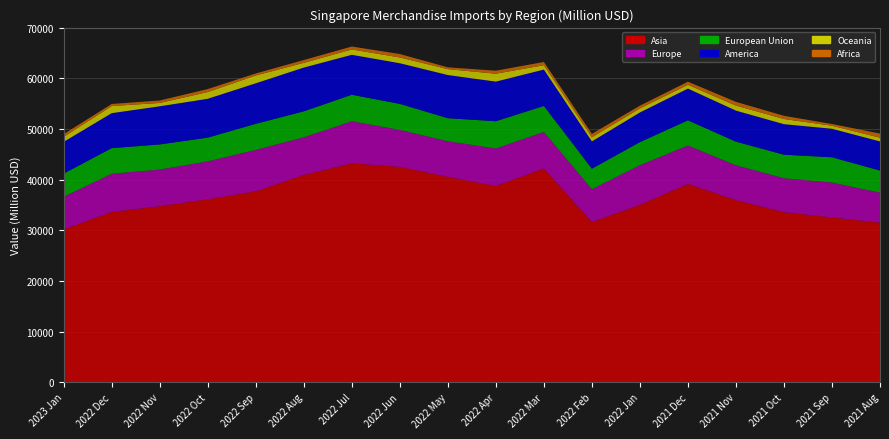

Reading left to right, transcribe all the data shown in this chart.

Asia: 30174.0	33611.7	34733.7	36120.9	37696.3	40911.9	43214.2	42507.2	40534.7	38735.7	42199.9	31611.3	35014.0	39140.3	35949.6	33552.7	32533.4	31492.5
Europe: 6427.8	7541.8	7242.8	7475.9	8167.6	7433.2	8300.5	7300.2	7030.8	7407.2	7203.2	6479.0	7821.6	7586.3	6872.0	6714.8	6882.1	5919.4
America: 6267.4	6901.5	7529.4	7666.4	7995.9	8633.8	7879.7	8024.0	8521.1	7822.1	7176.1	5385.2	5850.9	6261.1	6127.4	6027.6	5631.6	5750.1
Oceania: 983.3	1399.9	664.4	1329.8	1544.6	935.9	1060.6	1141.8	1164.7	1559.1	863.9	814.4	810.4	744.8	994.1	1021.2	599.8	744.0
Africa: 541.1	414.9	483.6	589.9	395.0	551.2	574.4	675.9	352.9	591.9	636.9	668.5	529.9	616.8	731.8	628.8	333.4	808.4
European Union: 4580.9	5058.8	4961.4	4685.2	5145.8	5131.0	5233.5	5135.8	4551.3	5375.2	5137.2	4064.1	4561.2	4974.6	4664.2	4643.1	4988.2	4368.9